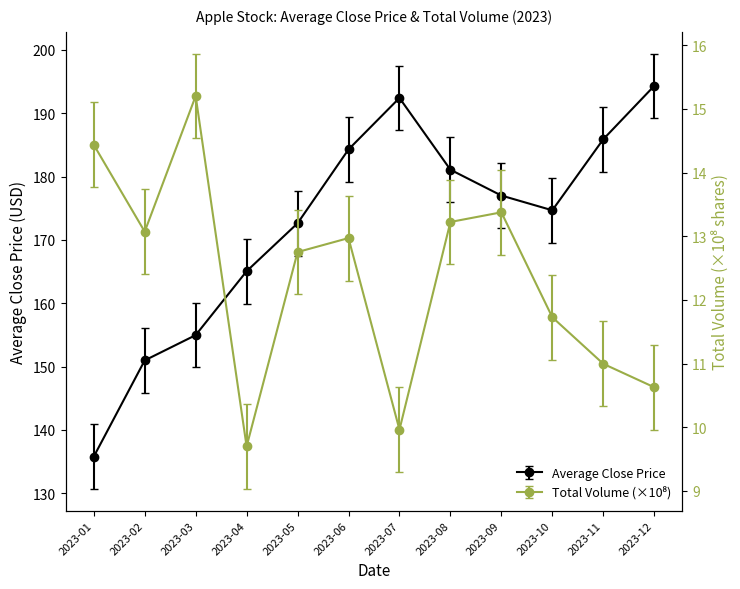

What are all the series names shown in the legend?

Average Close Price, Total Volume